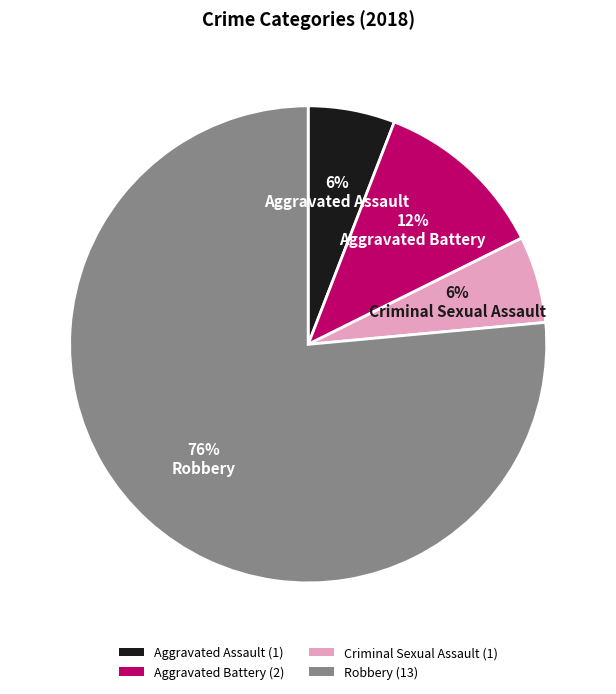

Which category has the biggest portion of the pie?

Robbery